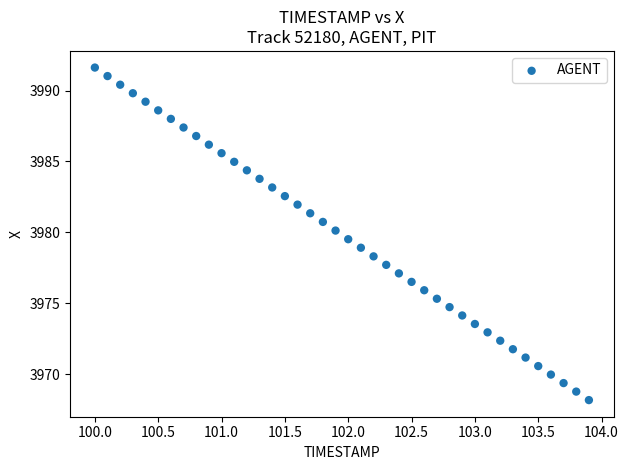

What is the range of Y values (max minus min)?

23.5